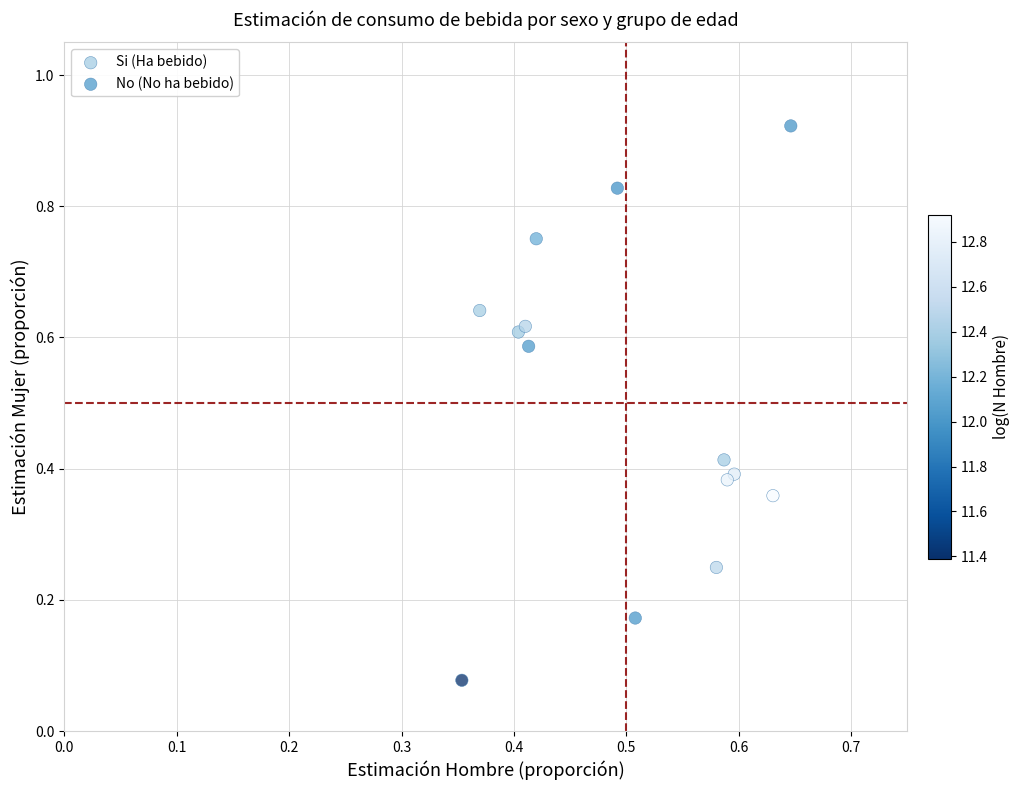

What are all the series names shown in the legend?

Si (Ha bebido), No (No ha bebido)